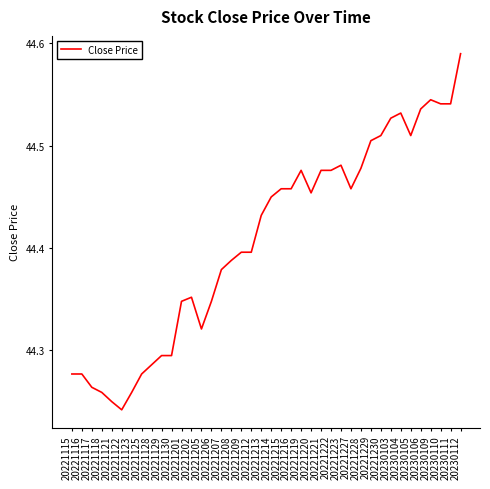

Does the chart have visible grid lines?

No